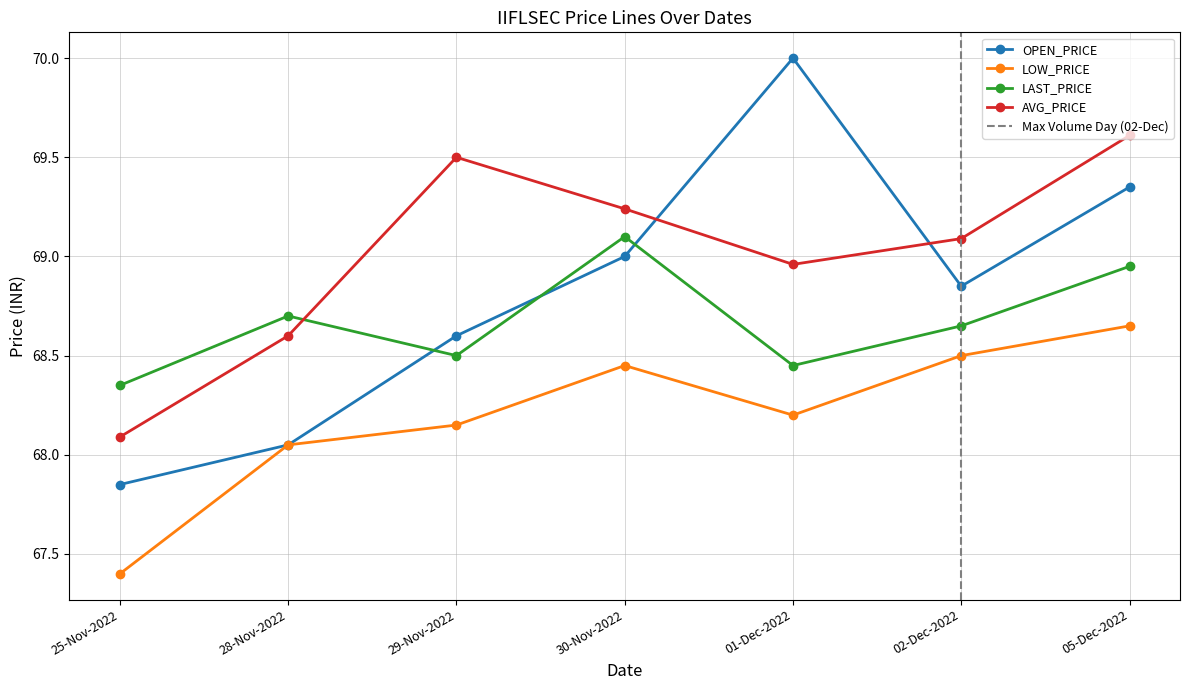

At which category does LOW_PRICE reach its first local peak?

30-Nov-2022